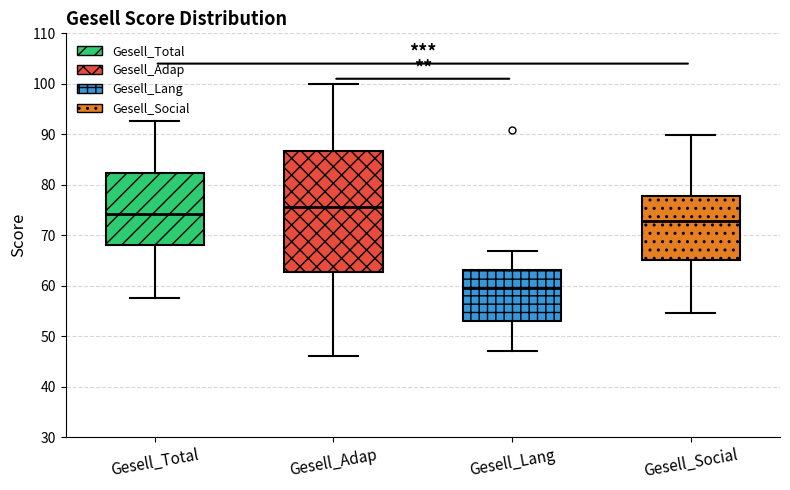

Reading left to right, transcribe this box plot: for each box, give where its median line is, the range the box spans, and where its two whiskers end, as read against the y-axis. The values are not printed on the chart, so give them approximately, as read against the axis.

Gesell_Total: median 74, box 68 to 82, whiskers 58 to 93
Gesell_Adap: median 76, box 63 to 87, whiskers 46 to 100
Gesell_Lang: median 60, box 53 to 63, whiskers 47 to 67
Gesell_Social: median 73, box 65 to 78, whiskers 55 to 90